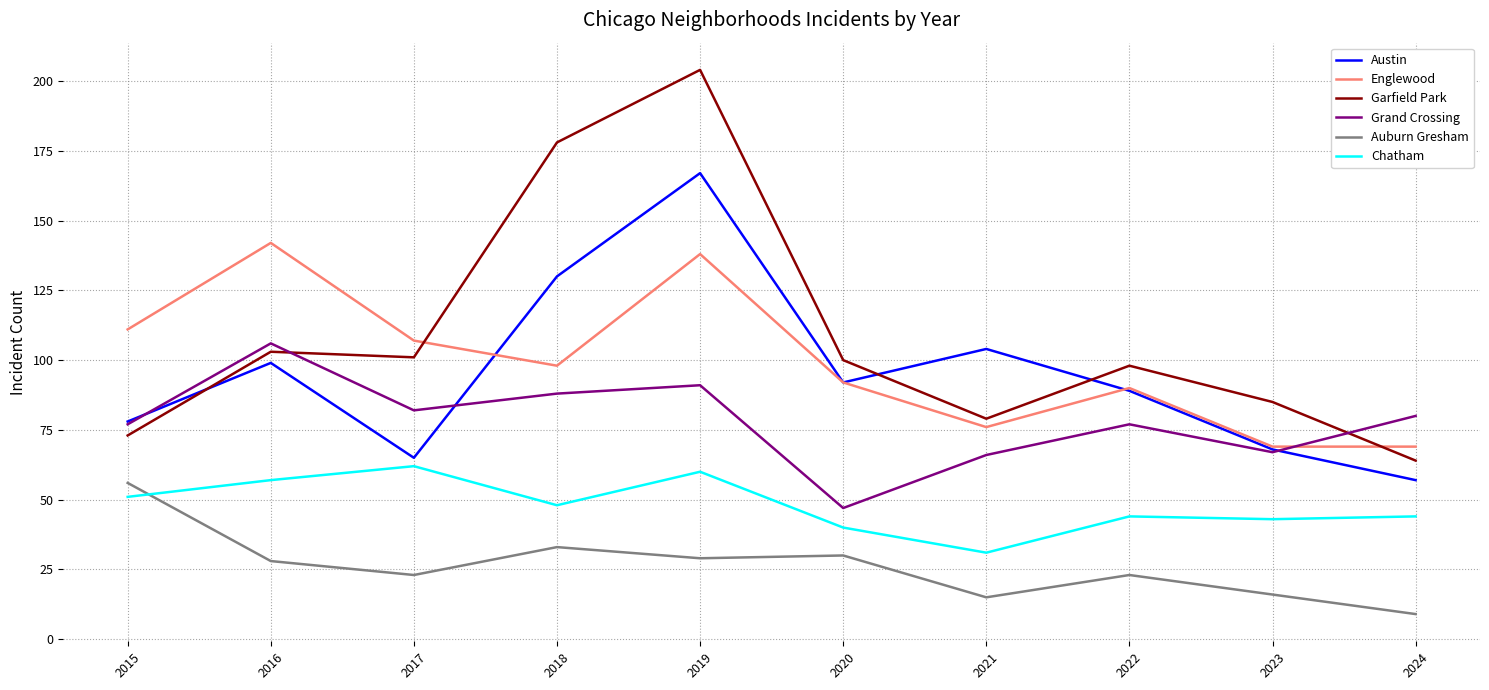

List the labels in order of Austin value, smallest first.

2024, 2017, 2023, 2015, 2022, 2020, 2016, 2021, 2018, 2019